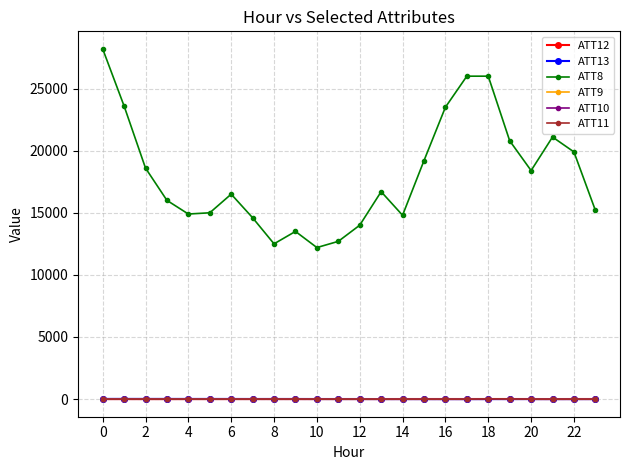

True or false: ATT8 and ATT13 cross at least once.

False